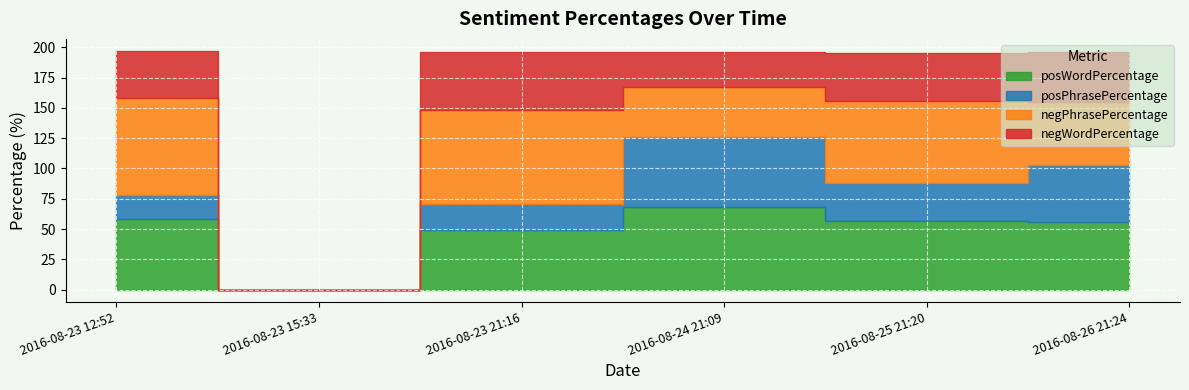

Which category has the highest value in the posPhrasePercentage series?

2016-08-24 21:09